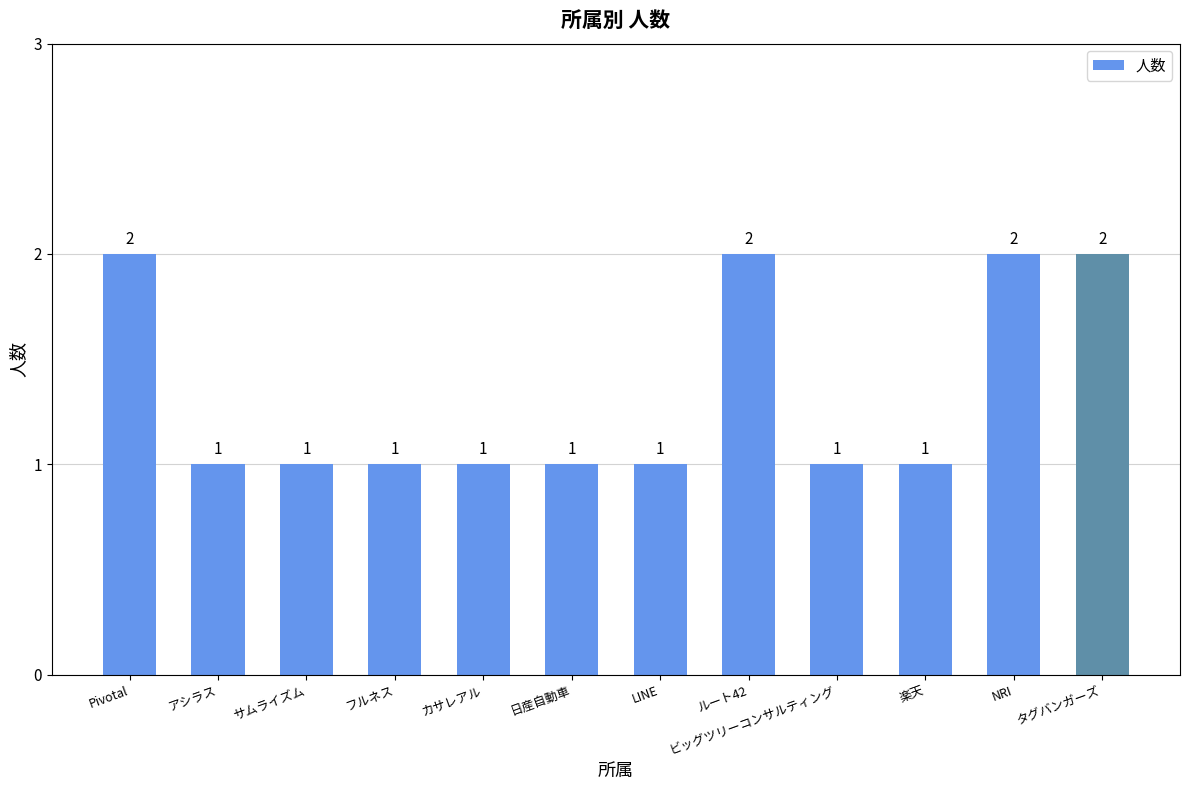

What is the label of the 5th bar from the right?

ルート42